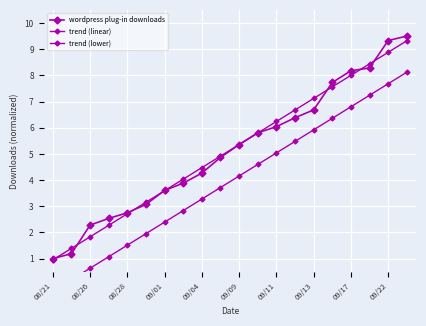

Rank the series at 08/21 from lowest to highest value.

trend (lower), trend (linear), wordpress plug-in downloads